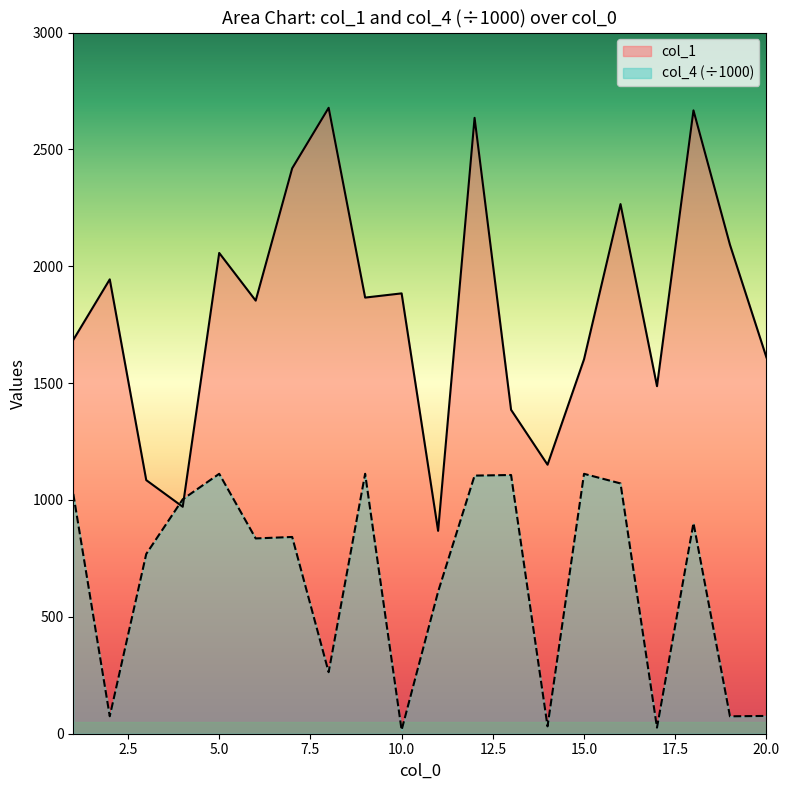

What are all the series names shown in the legend?

col_1, col_4 (÷1000)